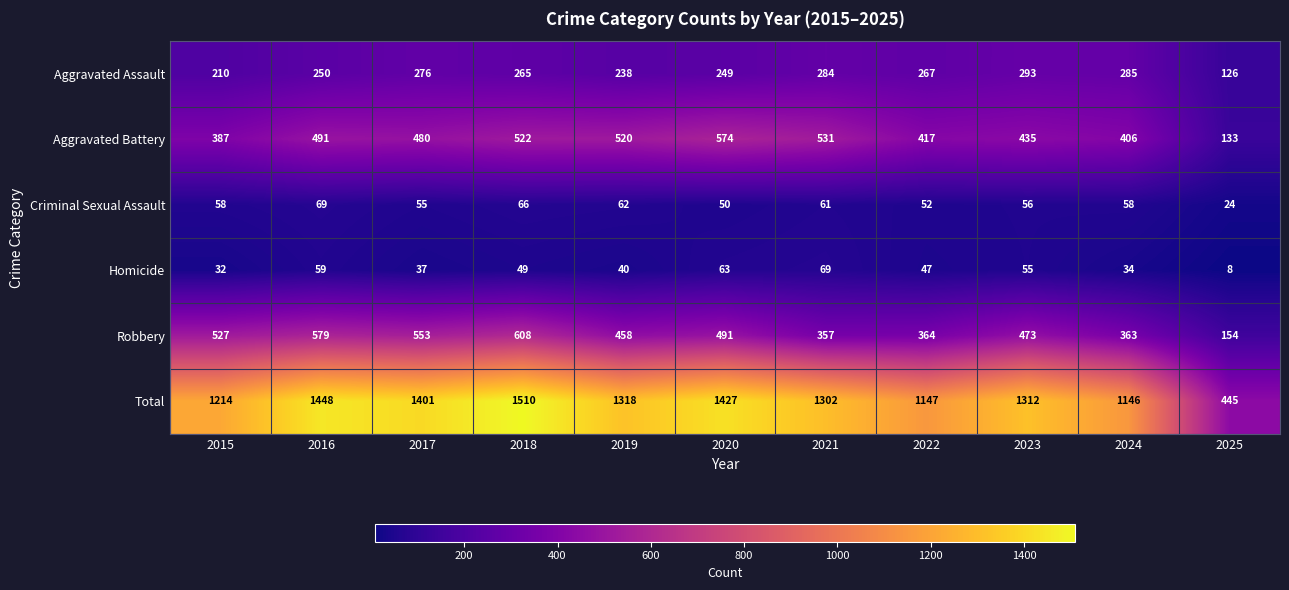

At which label does Total first exceed 1312?

2016